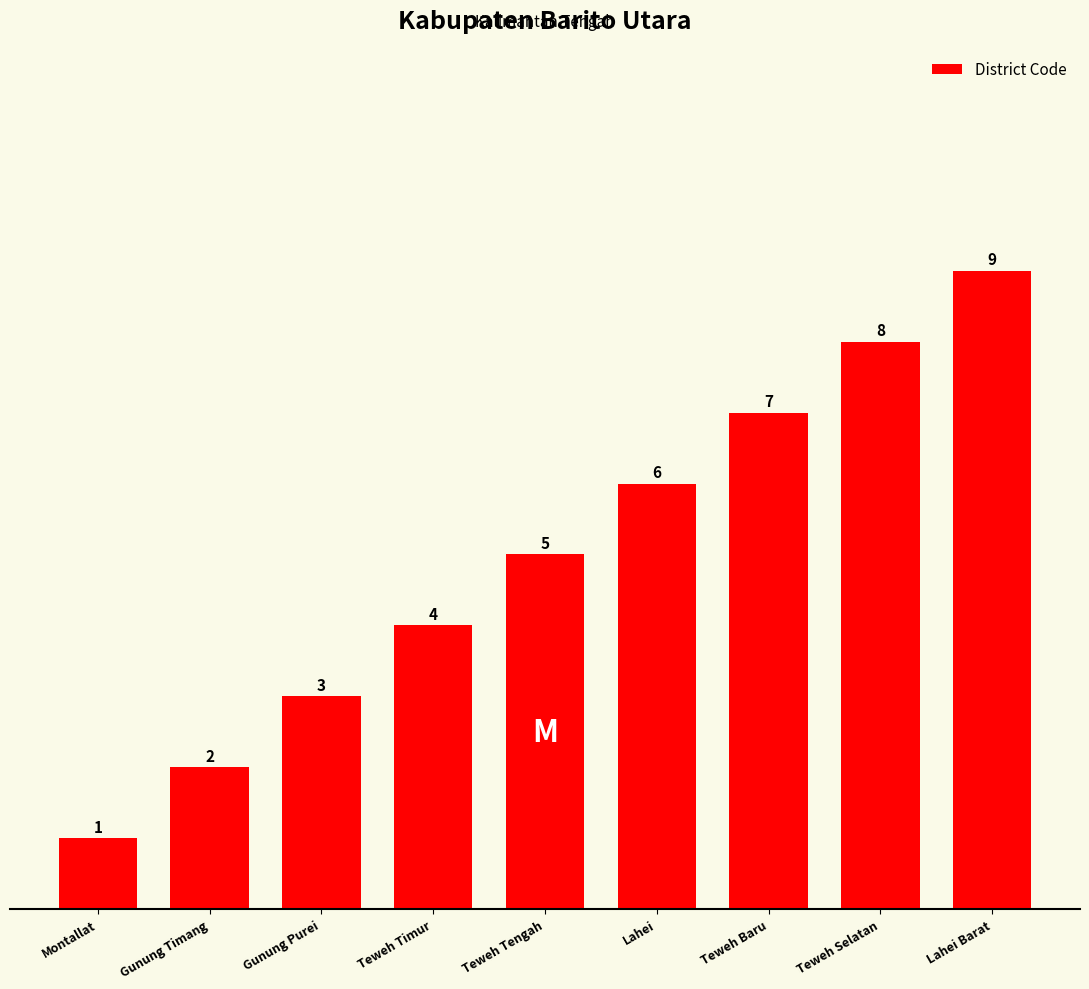

What is the sum of the values at Gunung Timang and Teweh Timur?

6